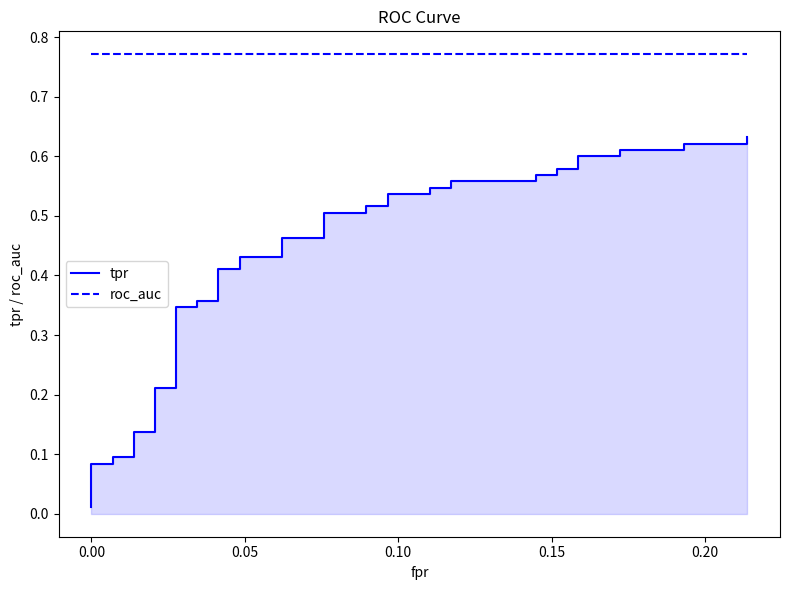

What is the difference between the maximum and minimum values in the tpr series?

0.6